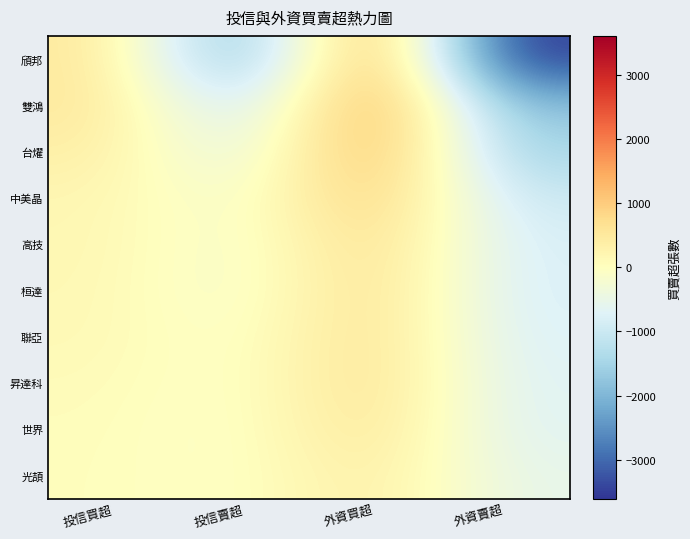

Count the number of data series in this chart.

10